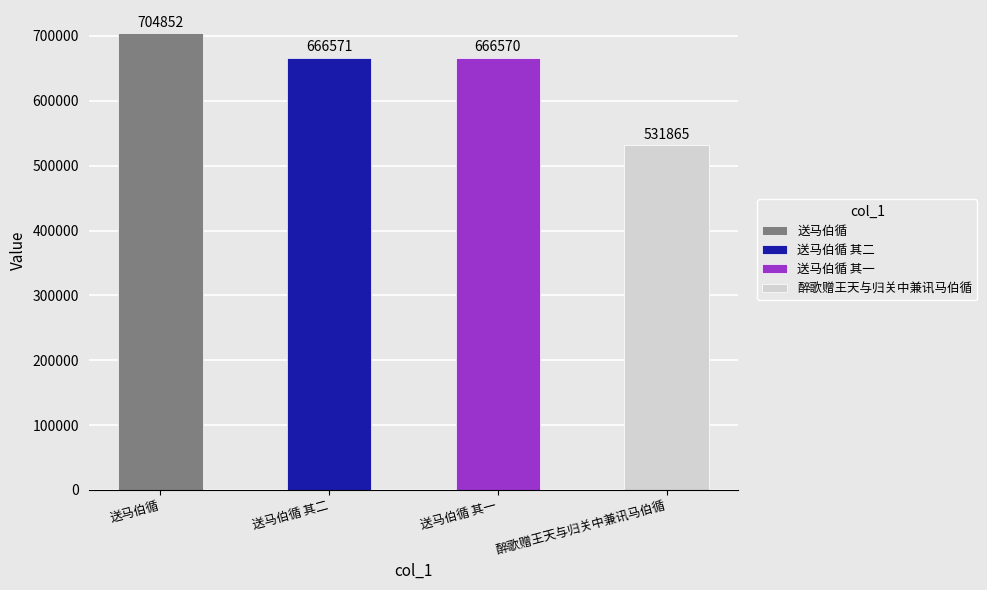

What is the sum of the values at 醉歌赠王天与归关中兼讯马伯循 and 送马伯循?

1236717